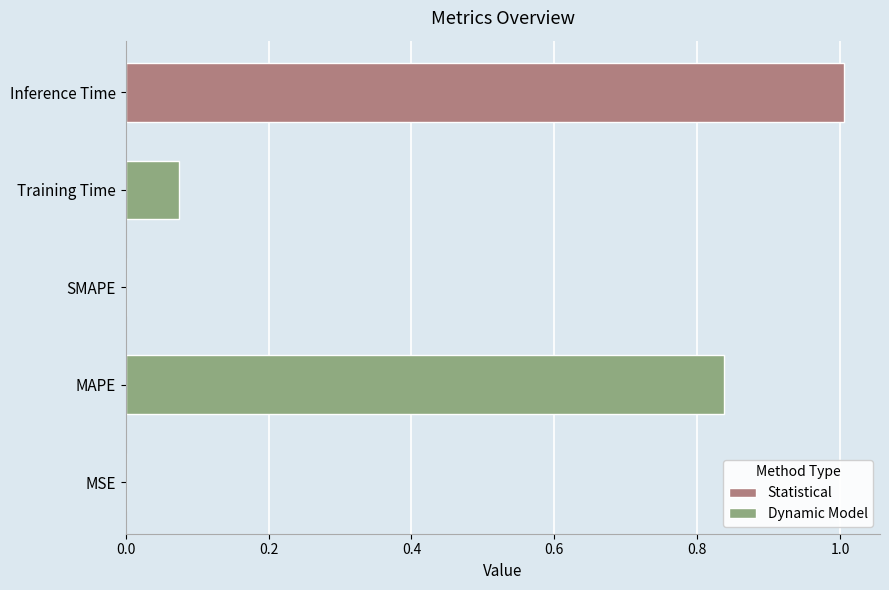

The chart shows a value of -0.4 at SMAPE. True or false?

False